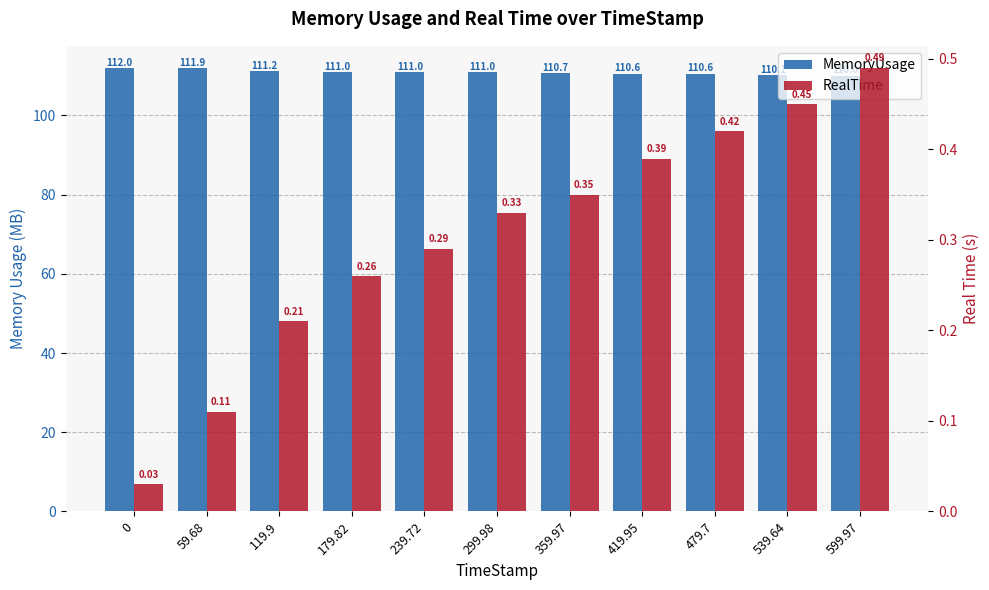

What is the greatest value displayed?

112.0